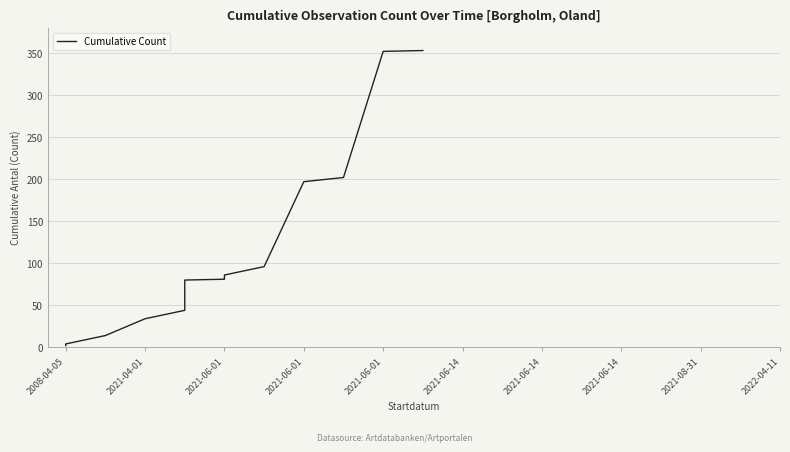

How many lines are shown in the chart?

1